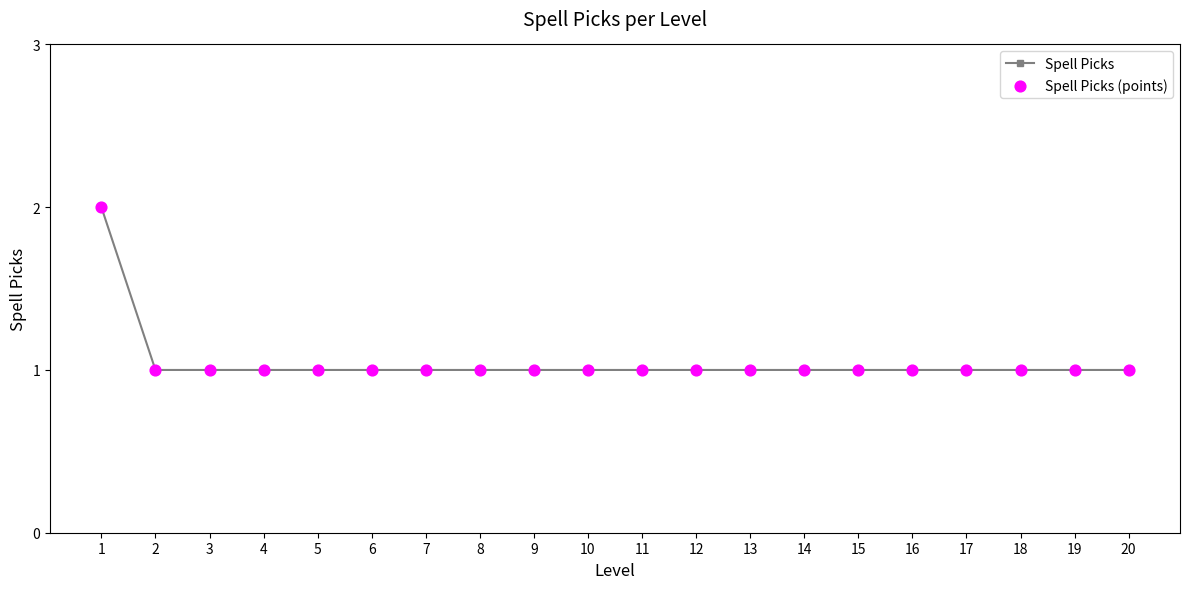

The chart shows a value of 1 at 12. True or false?

True